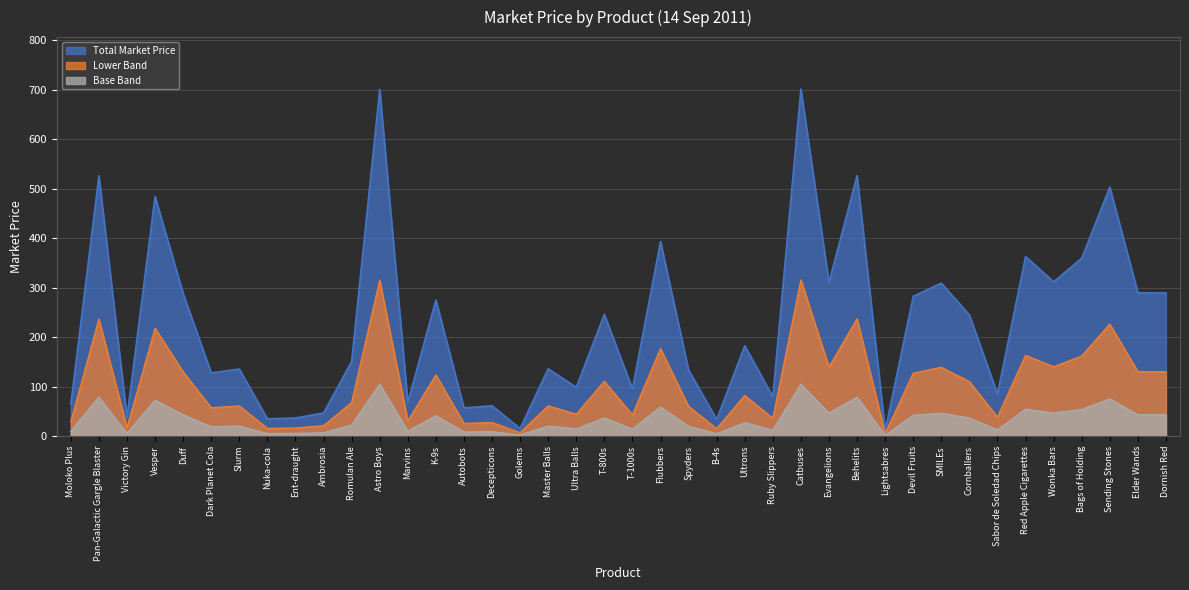

Does the chart have visible grid lines?

Yes